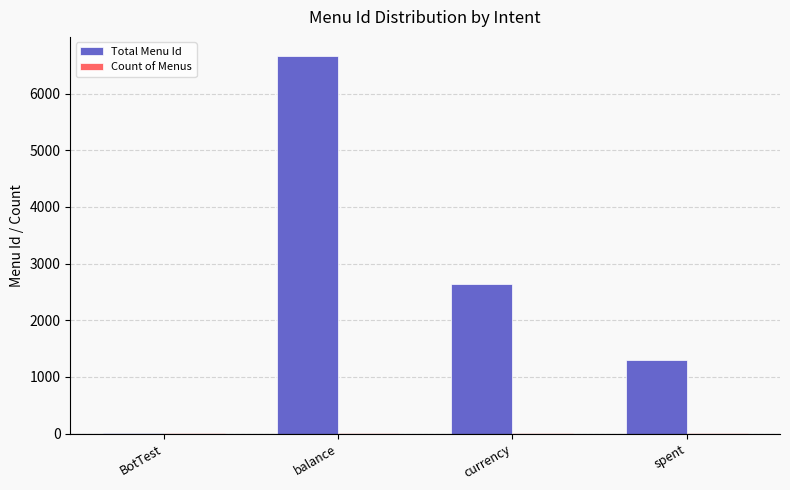

At which category is the sum across all series the highest?

balance